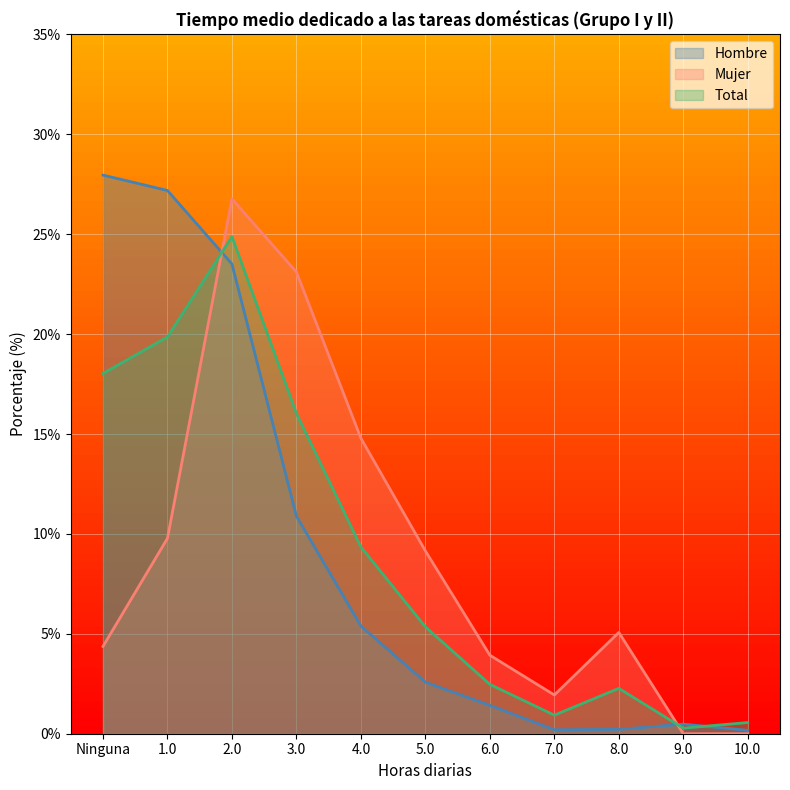

What is the maximum value for Mujer?

26.8